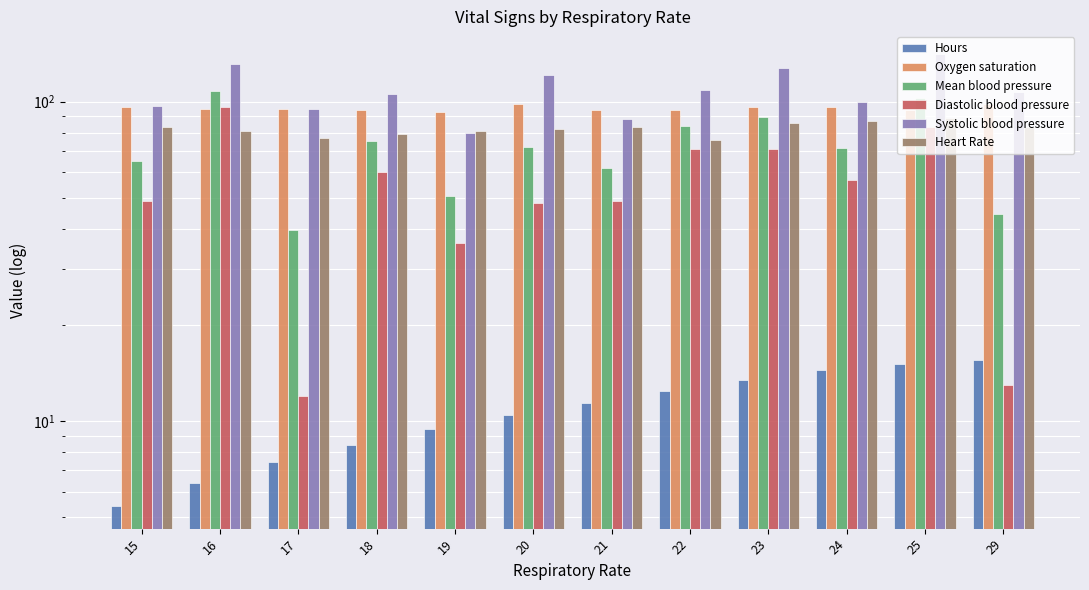

What is the average value of the Heart Rate series?

82.2